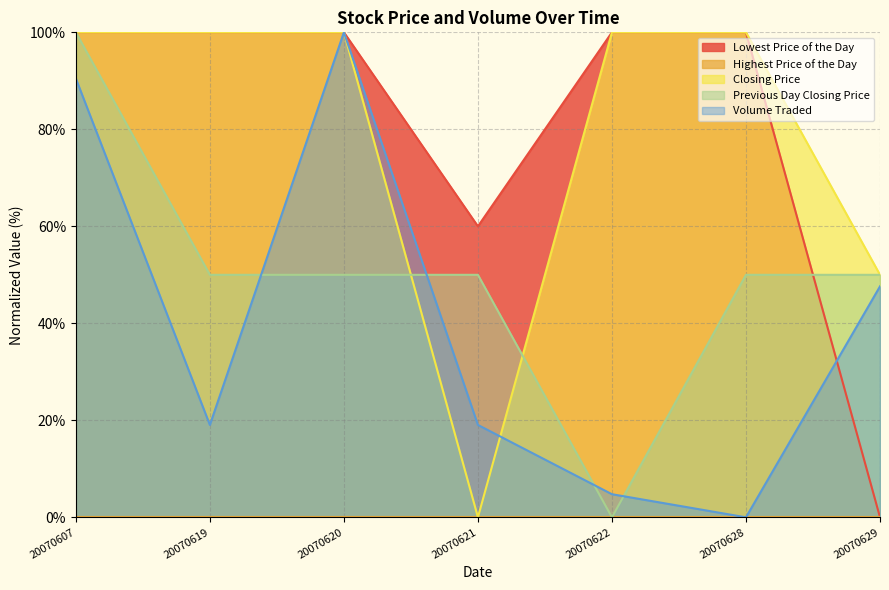

How many intersections are there between Volume Traded and Previous Day Closing Price?

4